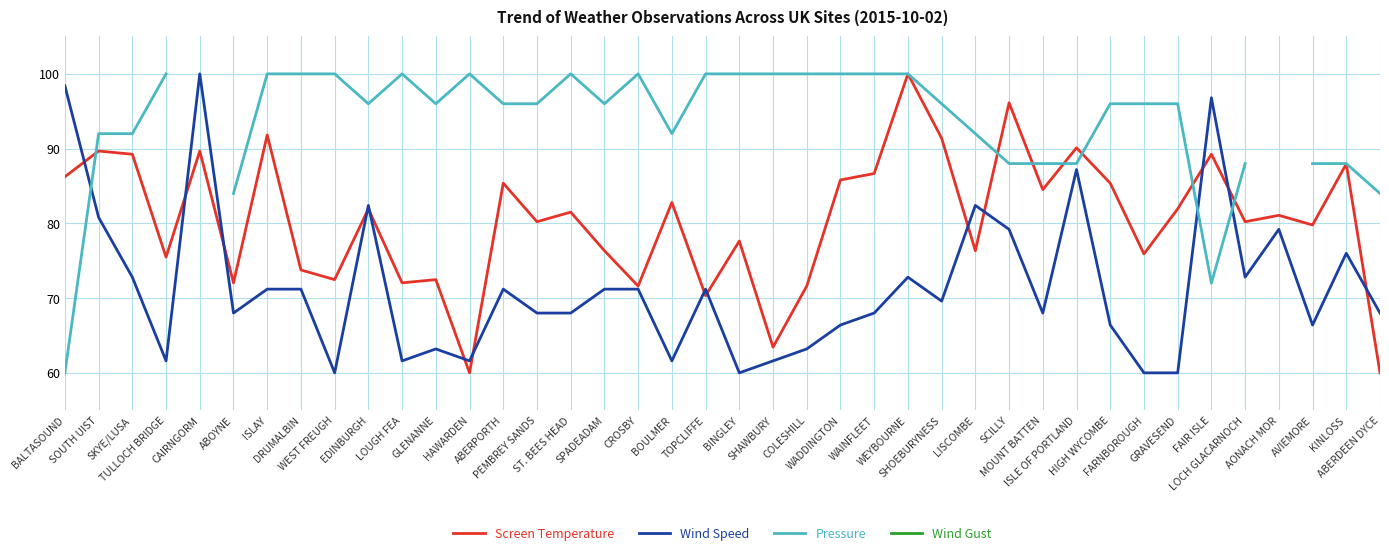

Between ST. BEES HEAD and SHOEBURYNESS, which is larger?

SHOEBURYNESS